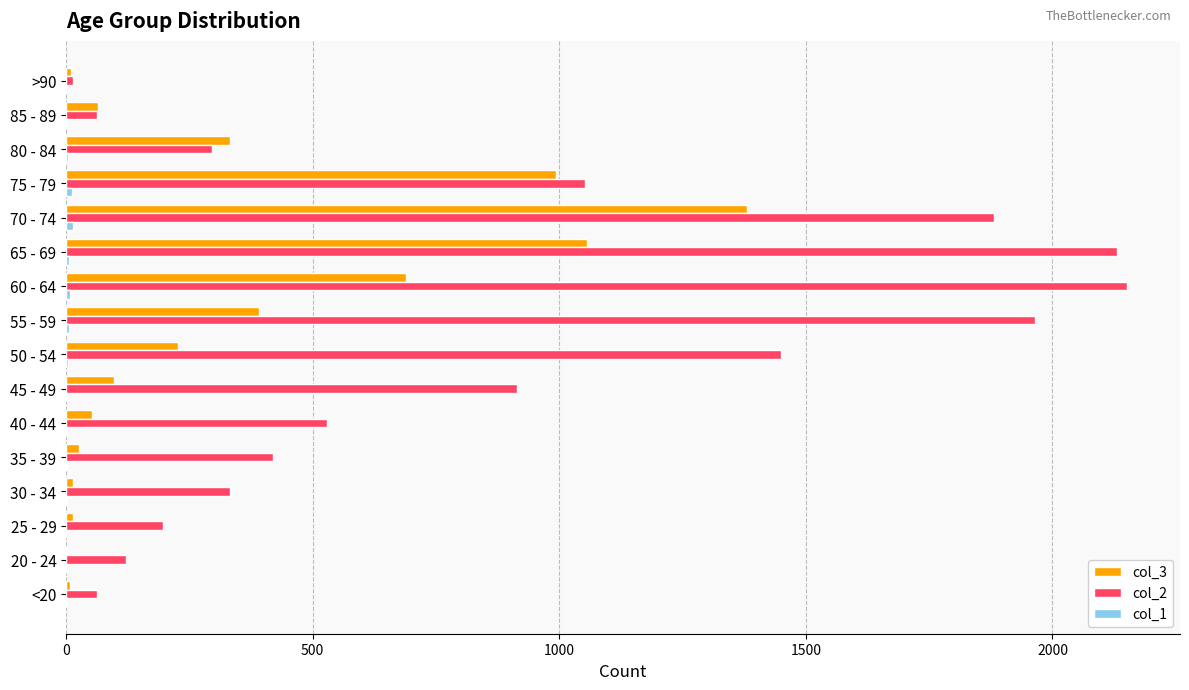

How many categories are shown in the chart?

16